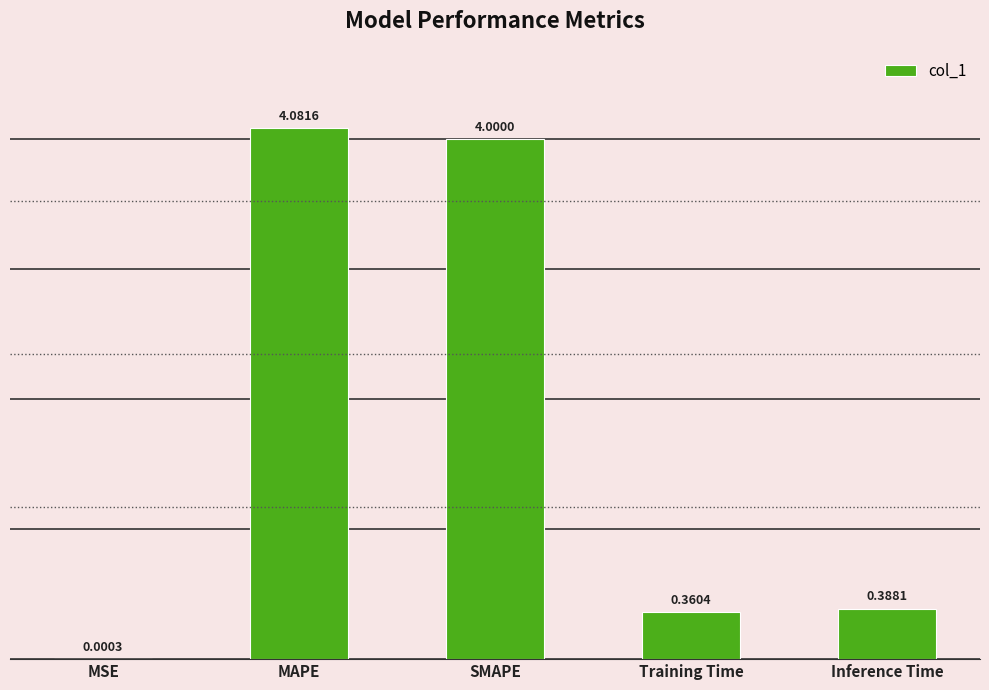

What is the sum of the values at Inference Time and SMAPE?

4.4